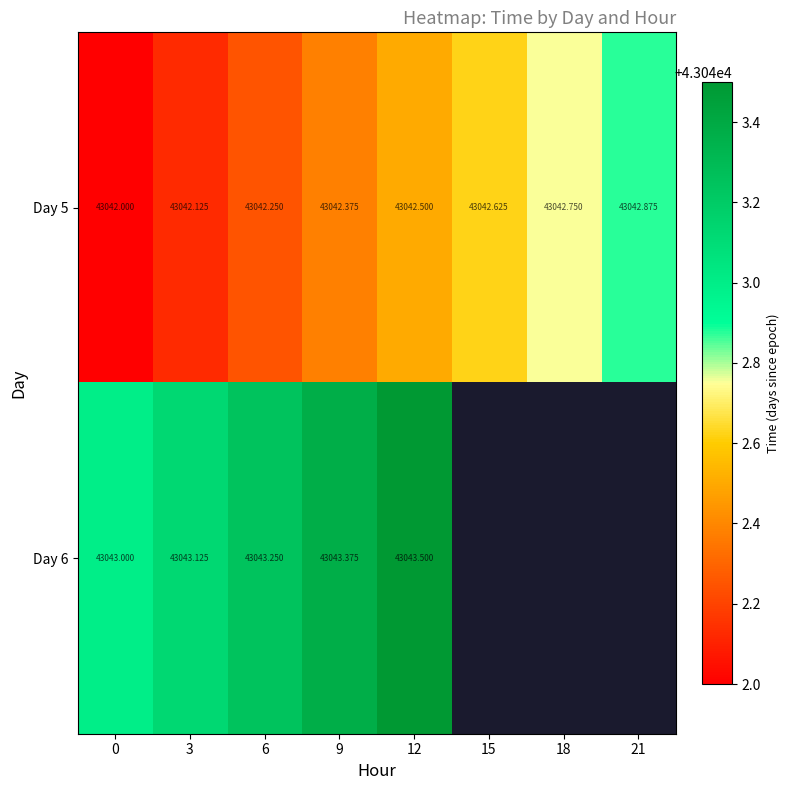

Is the value of Day 5 at 0 greater than the value of Day 6 at 3?

No